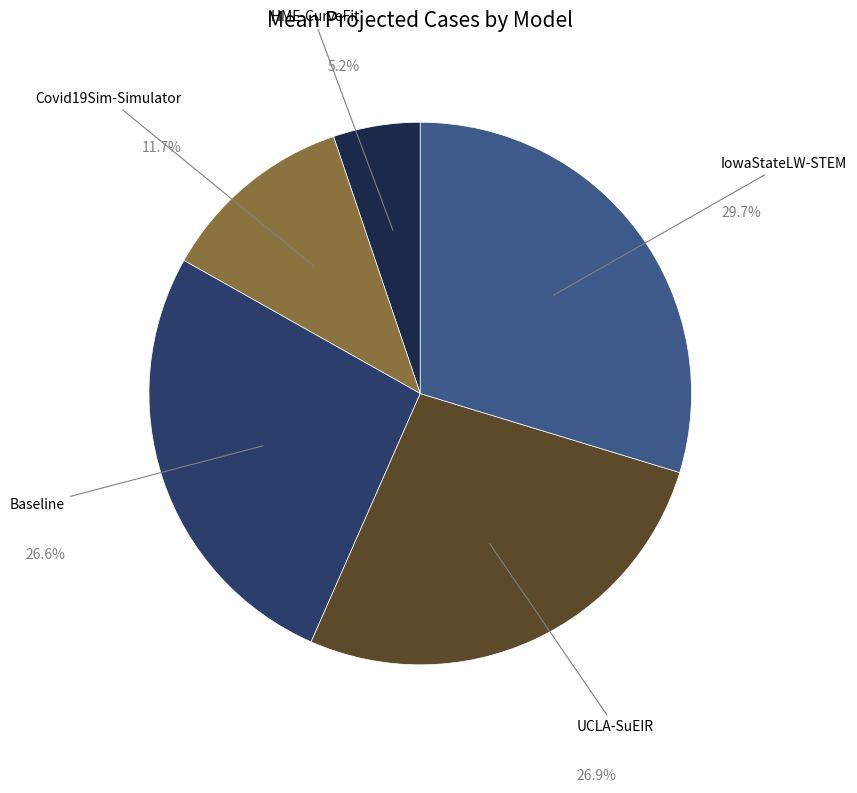

Is there any slice that represents more than half of the pie?

No